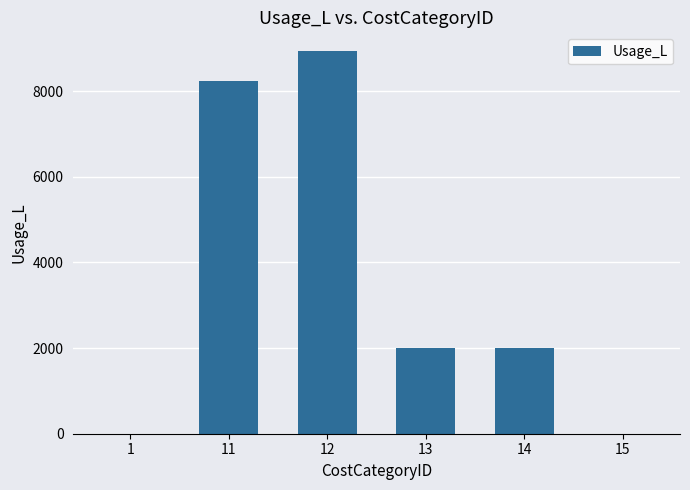

Where does the data first go above 2000?

11